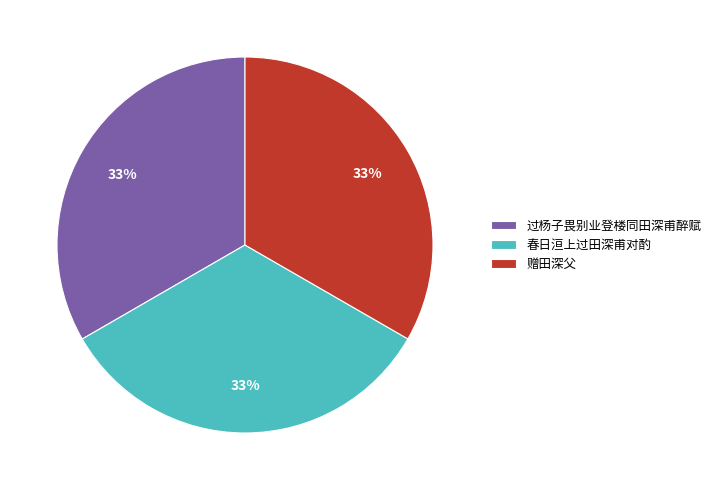

Approximately how many times larger is the value at 过杨子畏别业登楼同田深甫醉赋 compared to 春日洹上过田深甫对酌?

1.0